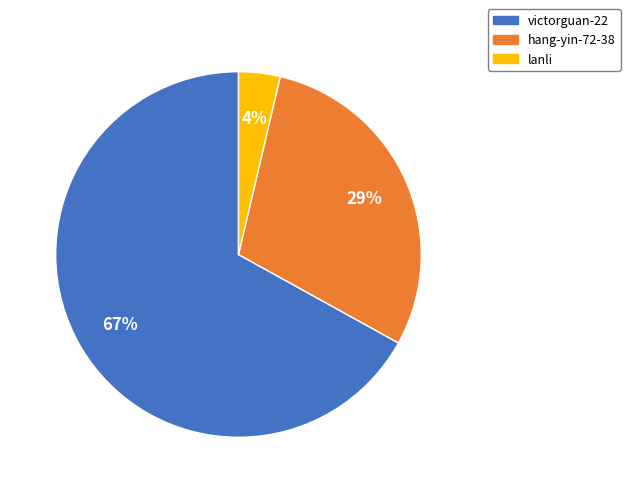

Do hang-yin-72-38 and lanli together represent more than half of the pie?

No